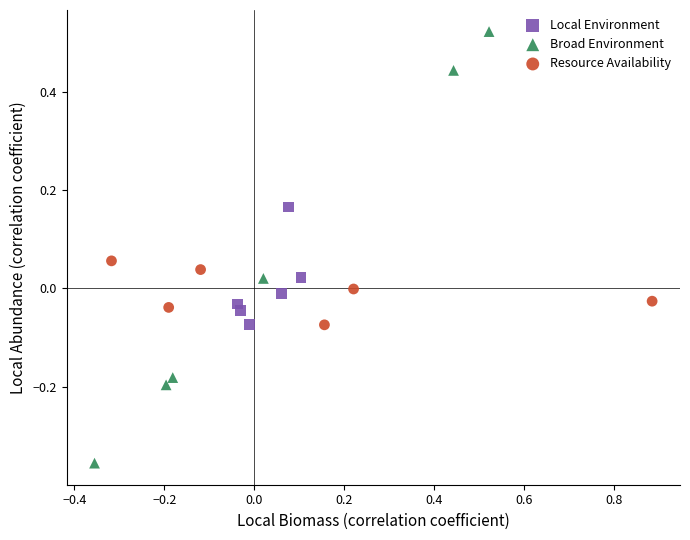

Which series reaches the maximum Y coordinate?

Broad Environment